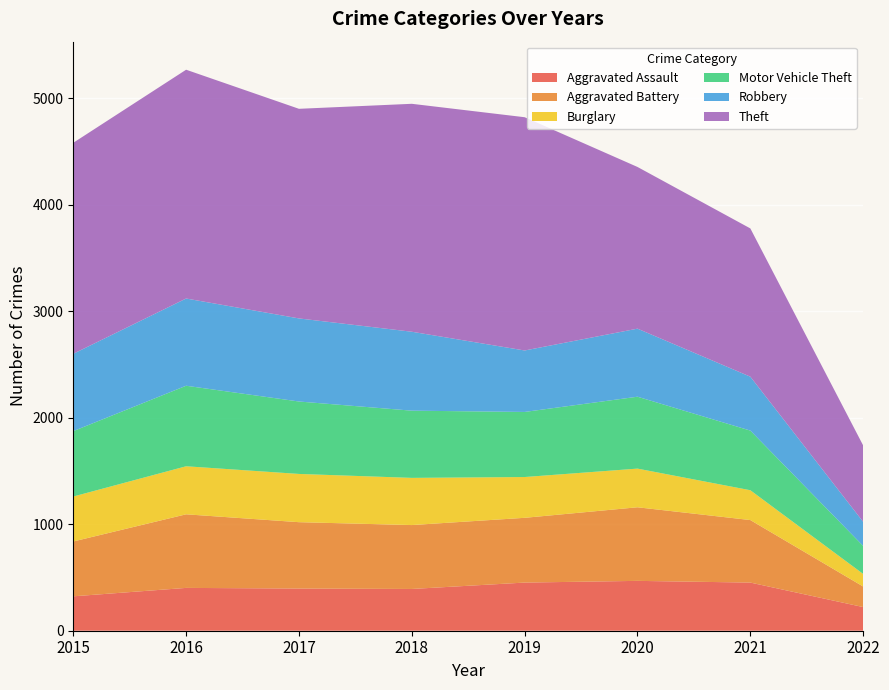

Reading left to right, what are all the values shown in this chart?

Aggravated Assault: 2015=323	2016=402	2017=396	2018=392	2019=452	2020=468	2021=452	2022=222
Aggravated Battery: 2015=515	2016=691	2017=623	2018=600	2019=608	2020=691	2021=587	2022=193
Burglary: 2015=422	2016=451	2017=453	2018=443	2019=383	2020=363	2021=280	2022=118
Motor Vehicle Theft: 2015=614	2016=756	2017=680	2018=631	2019=611	2020=675	2021=560	2022=263
Robbery: 2015=726	2016=819	2017=780	2018=741	2019=577	2020=639	2021=506	2022=226
Theft: 2015=1981	2016=2148	2017=1968	2018=2140	2019=2190	2020=1518	2021=1392	2022=717